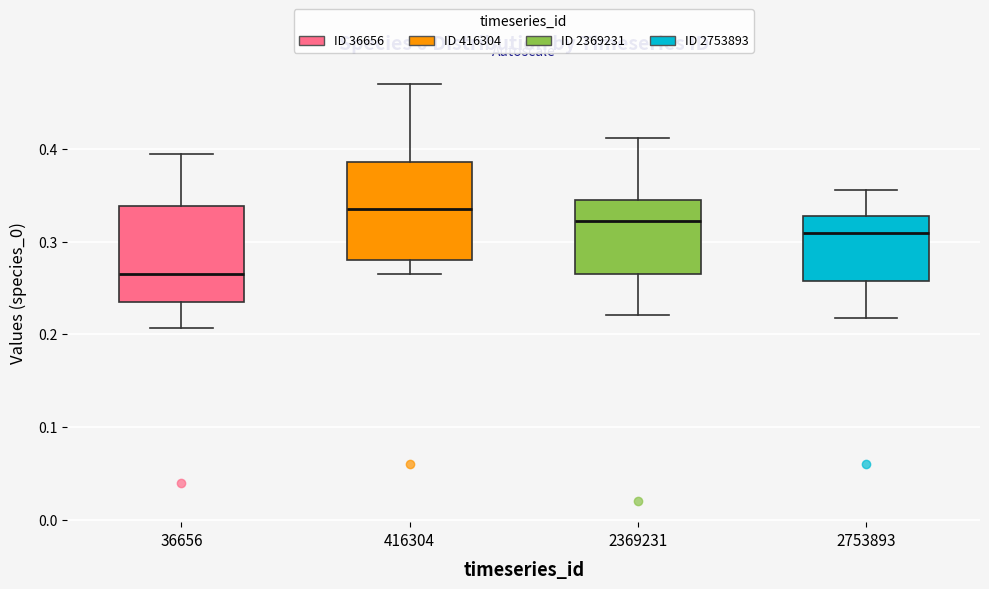

Which box has the highest median line?

416304